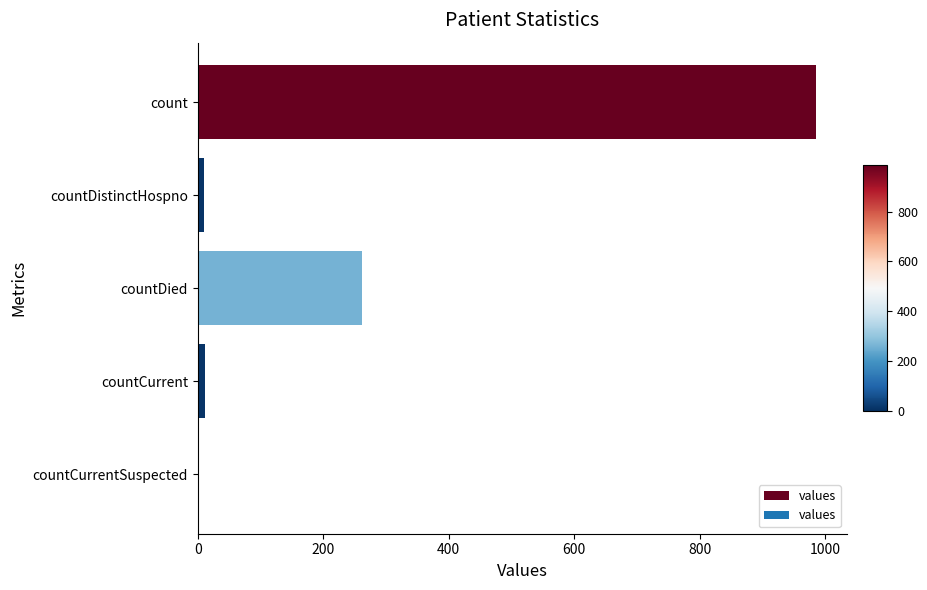

What is the sum of all values?

1267